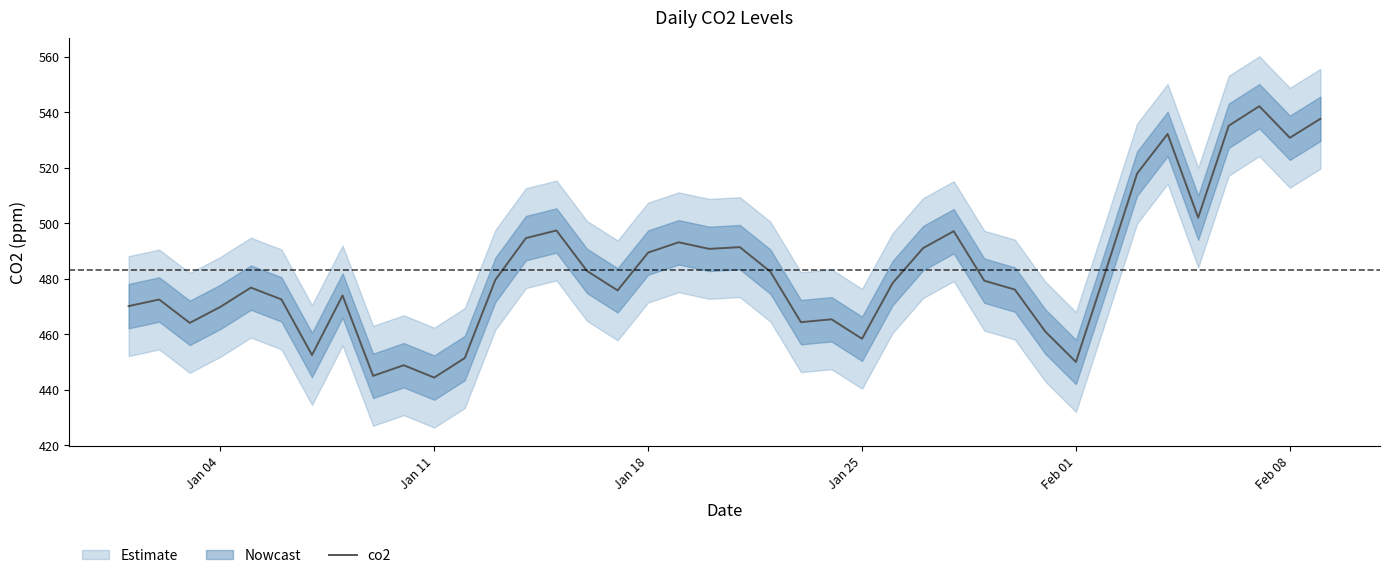

What is the minimum value for co2?

444.4